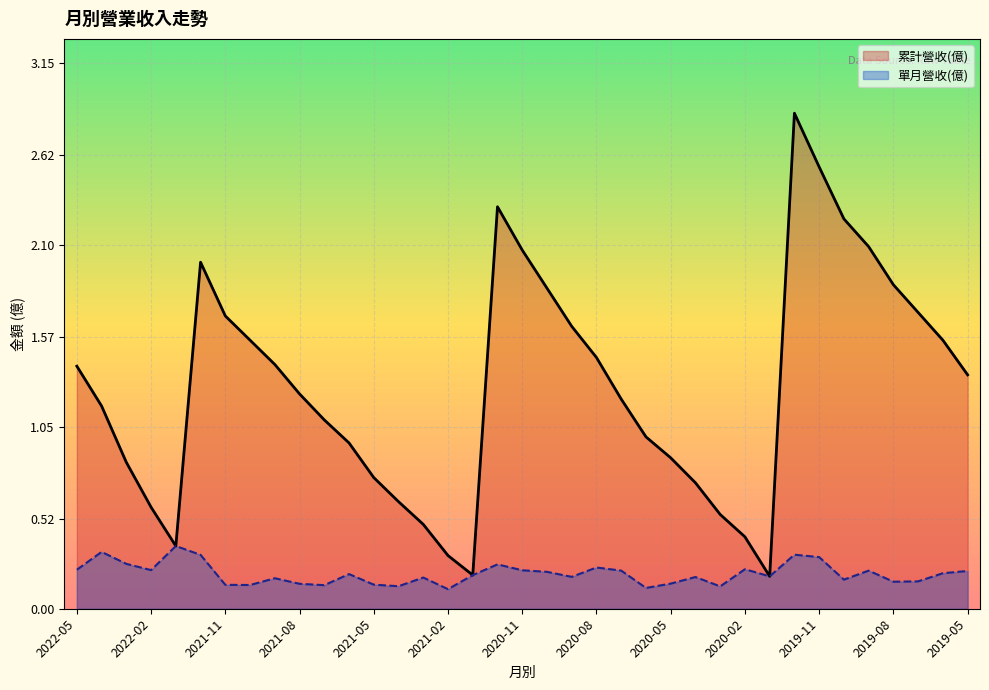

What is the total value across all series at 2020-11?

2.3